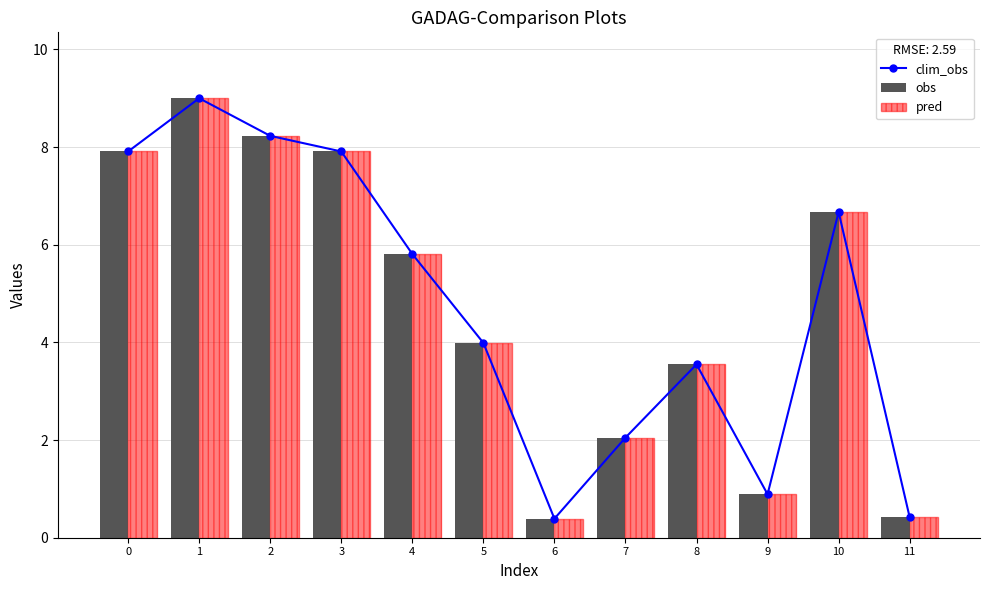

Reading left to right, what are all the values shown in this chart?

clim_obs: 7.9	9.0	8.2	7.9	5.8	4.0	0.4	2.0	3.5	0.9	6.7	0.4
obs: 7.9	9.0	8.2	7.9	5.8	4.0	0.4	2.0	3.5	0.9	6.7	0.4
pred: 7.9	9.0	8.2	7.9	5.8	4.0	0.4	2.0	3.5	0.9	6.7	0.4